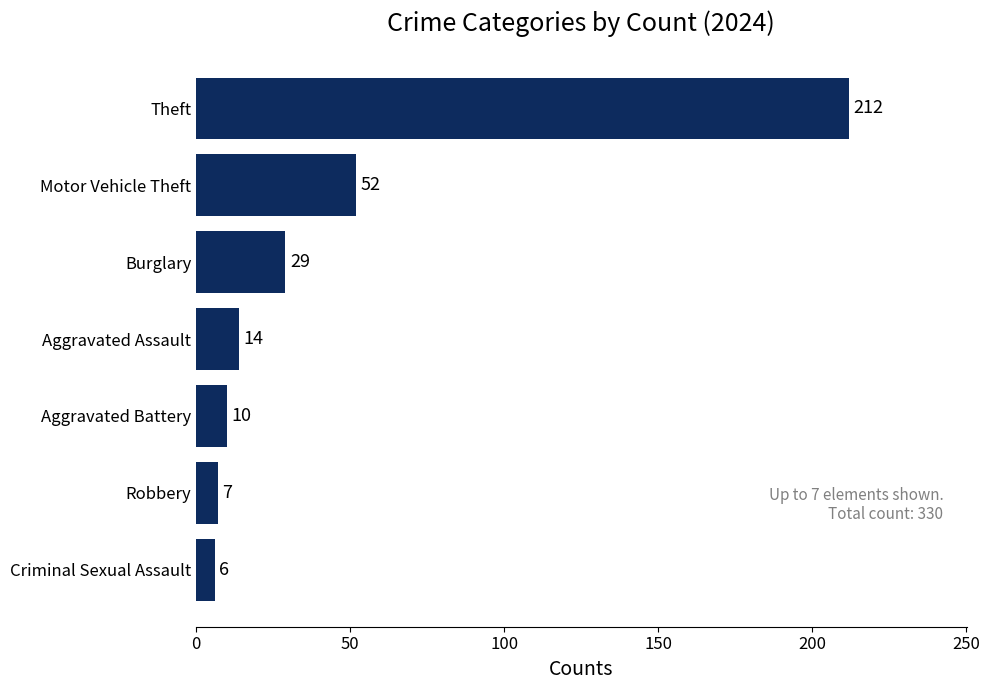

What is the change in value from Robbery to Aggravated Assault?

+7